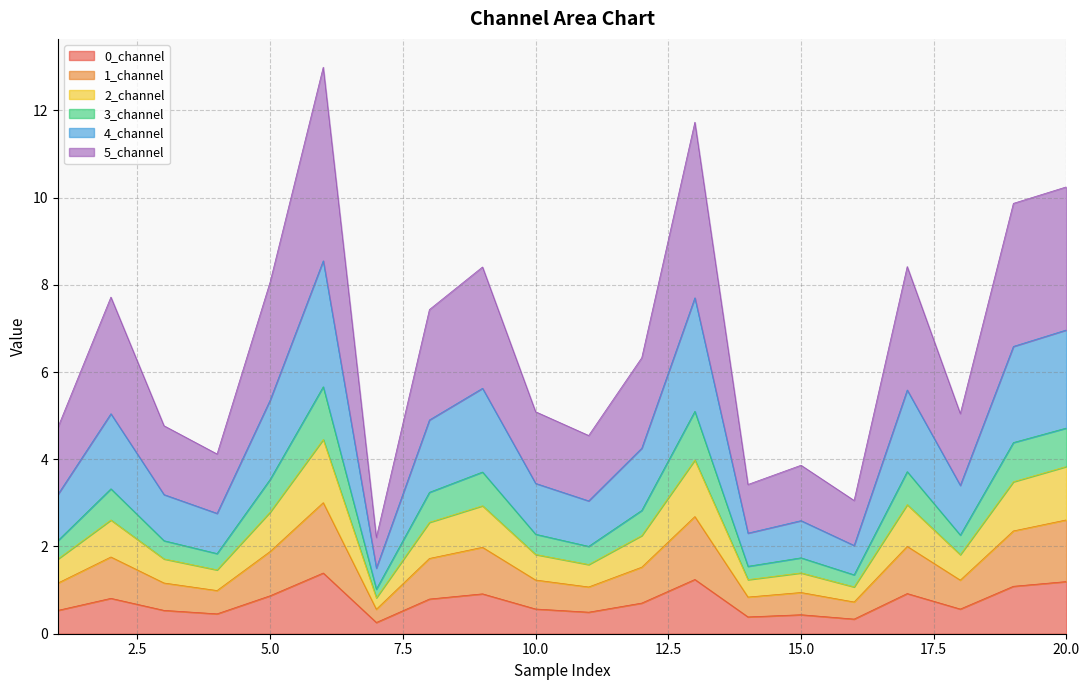

True or false: 5_channel and 4_channel intersect in this chart.

False